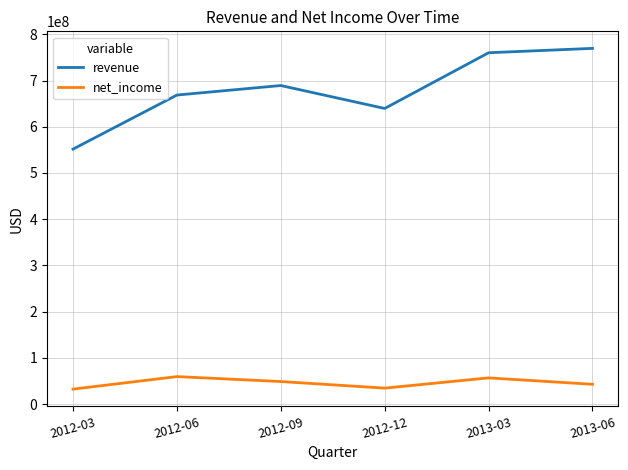

What is the smallest value displayed?

32275000